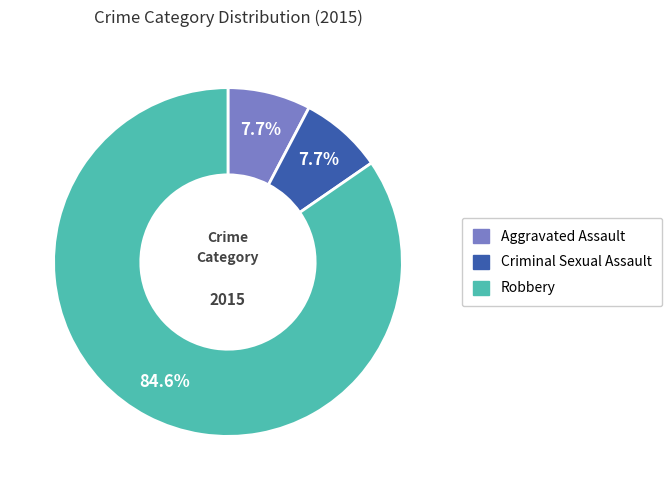

Does any single category account for the majority?

Yes